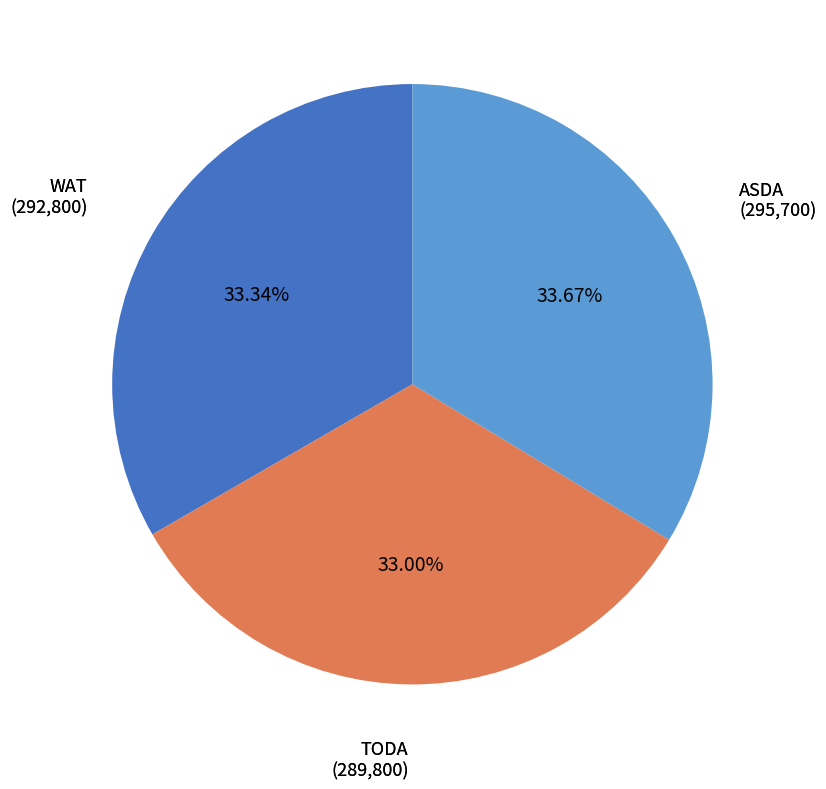

Is there a majority slice in this chart?

No